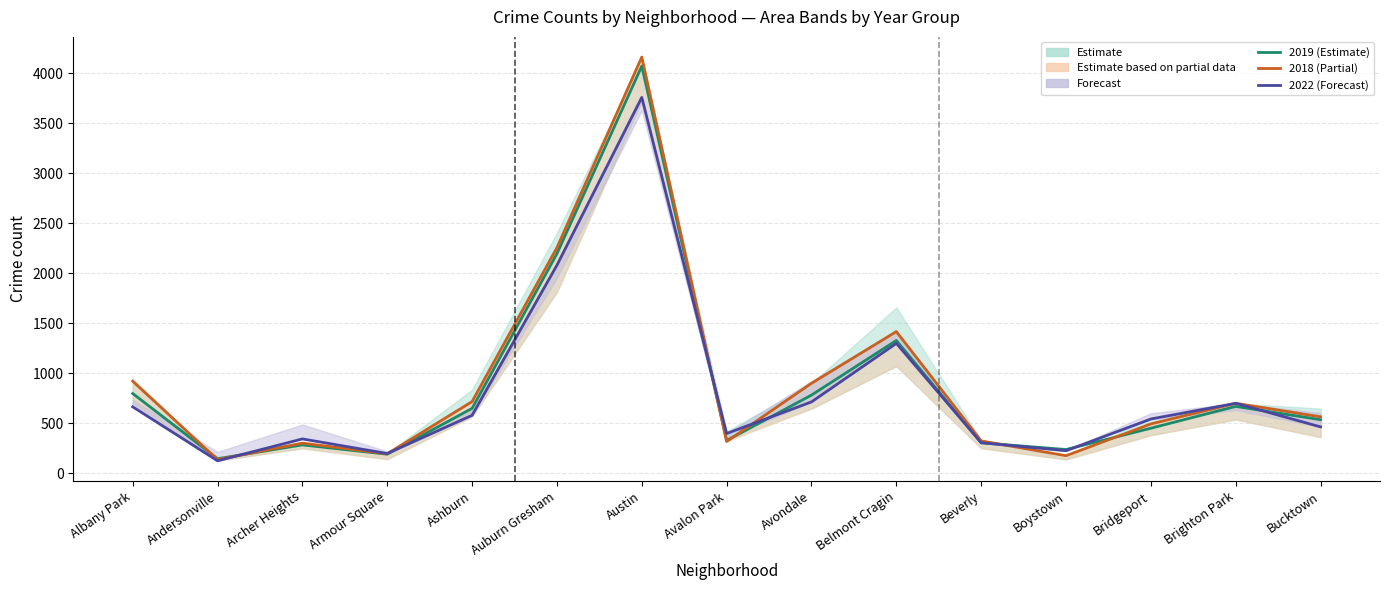

What position from the left is Albany Park?

1